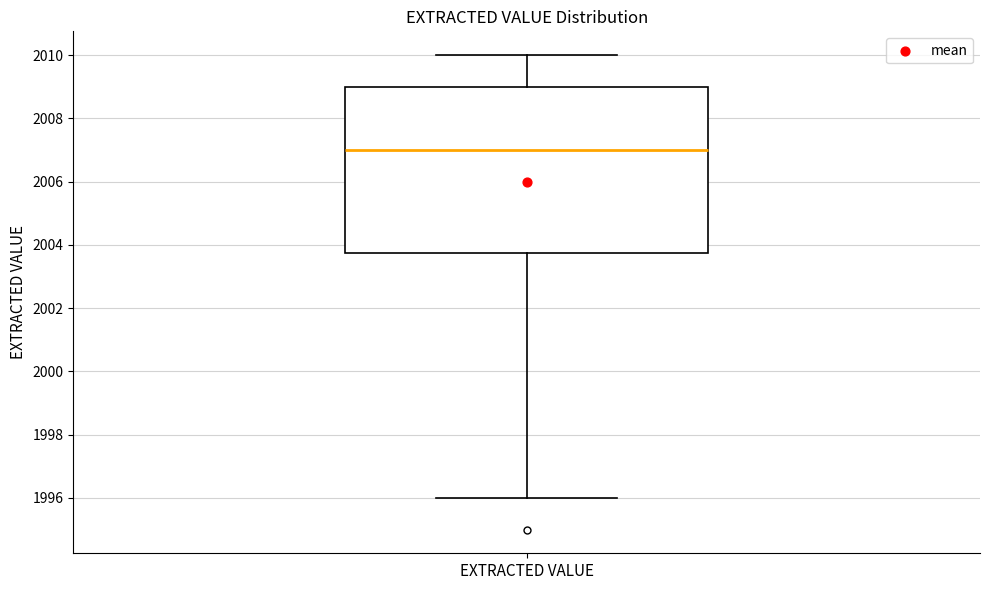

Read this box plot against the y-axis: the position of the median line, the range covered by the box, and the ends of both whiskers. The values are not printed on the chart, so give them approximately, as read against the axis.

median 2007.0, box 2003.8 to 2009.0, whiskers 1996.0 to 2010.0